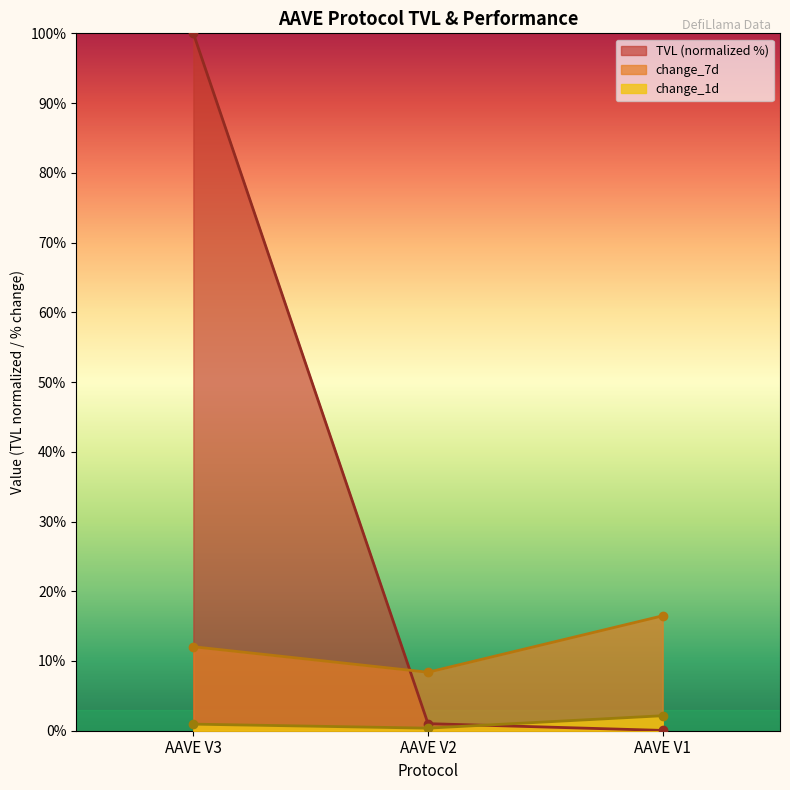

What is the spread (max minus min) of values at AAVE V1?

16.4